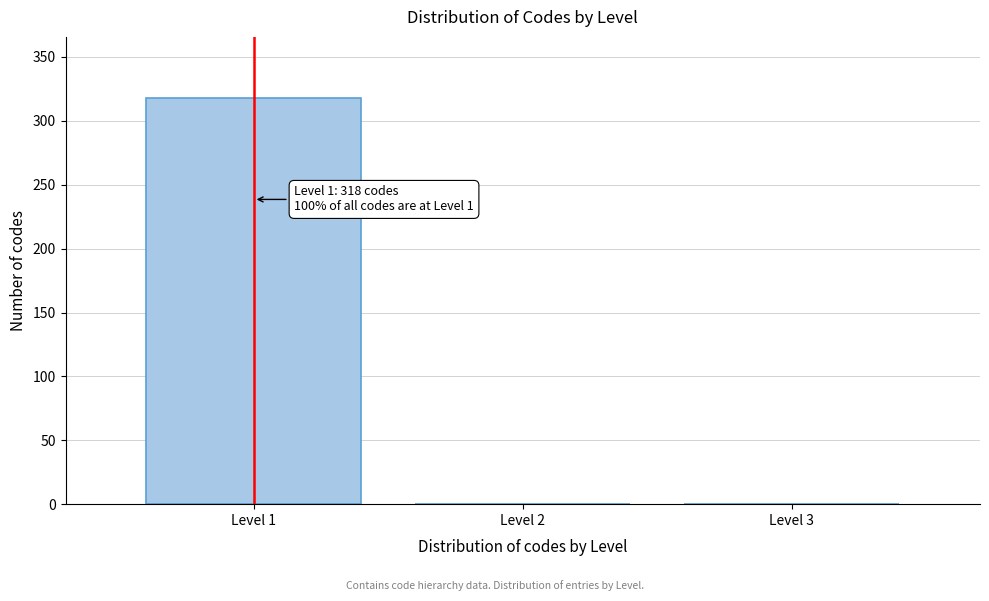

Reading right to left, what are all the values shown in this chart?

Level 3=0	Level 2=0	Level 1=318